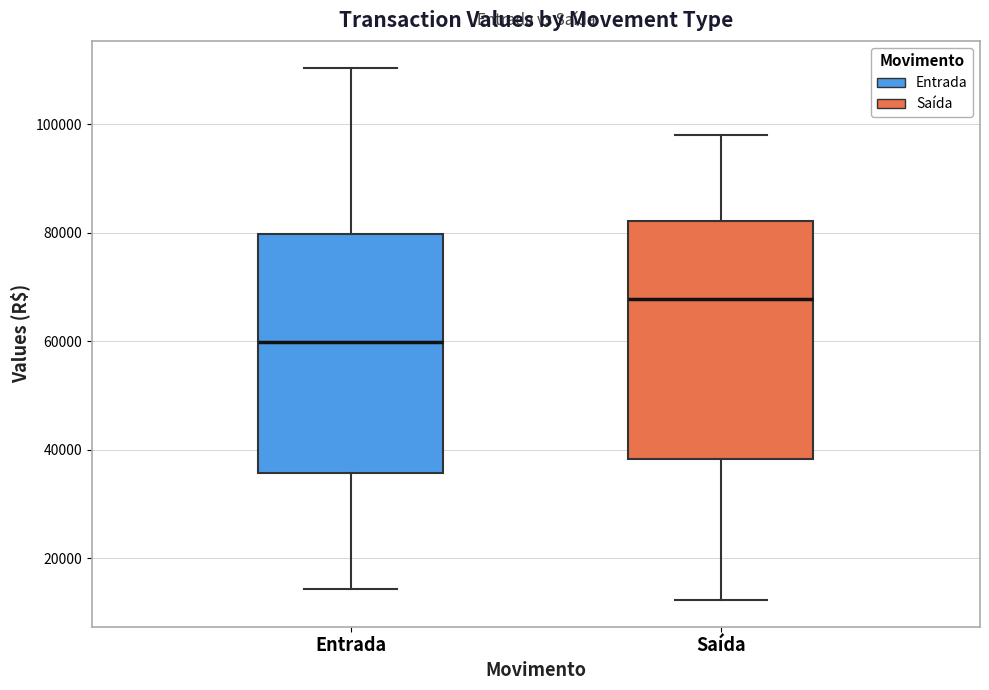

Which box has the lowest median line?

Entrada